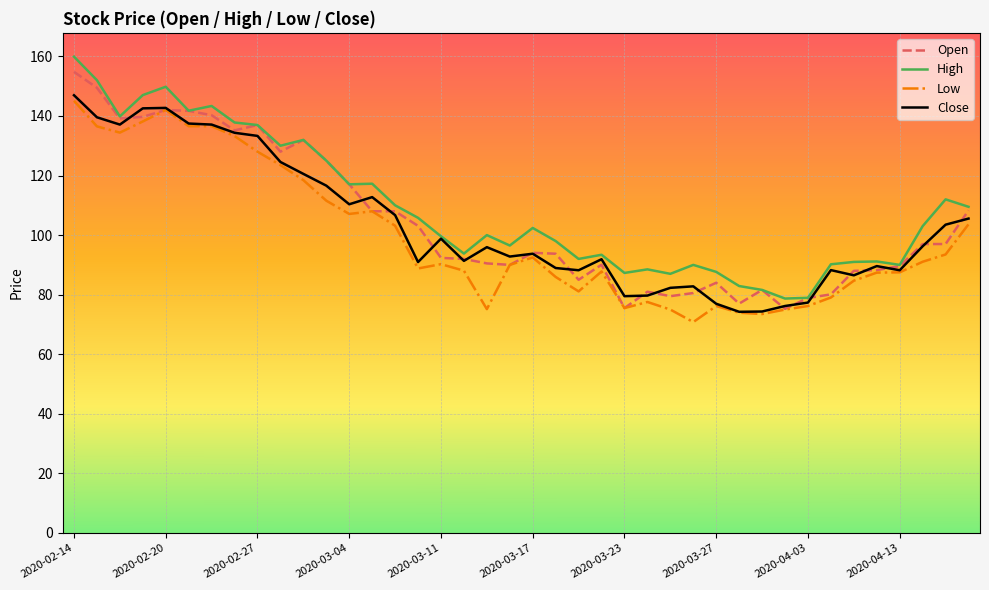

What is the greatest value displayed?

159.9